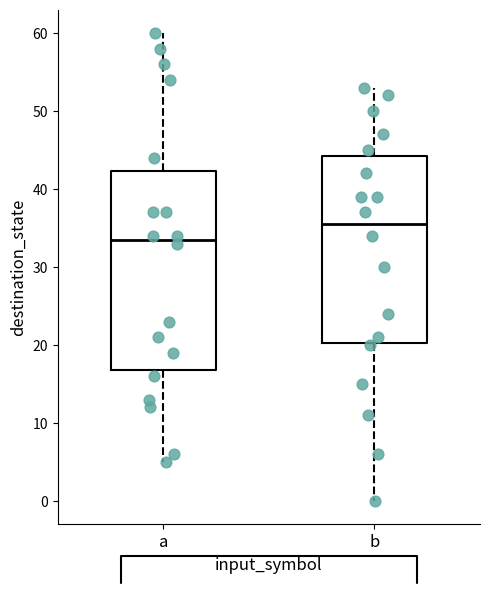

Which box is the tallest, from its lower edge to its upper edge?

a